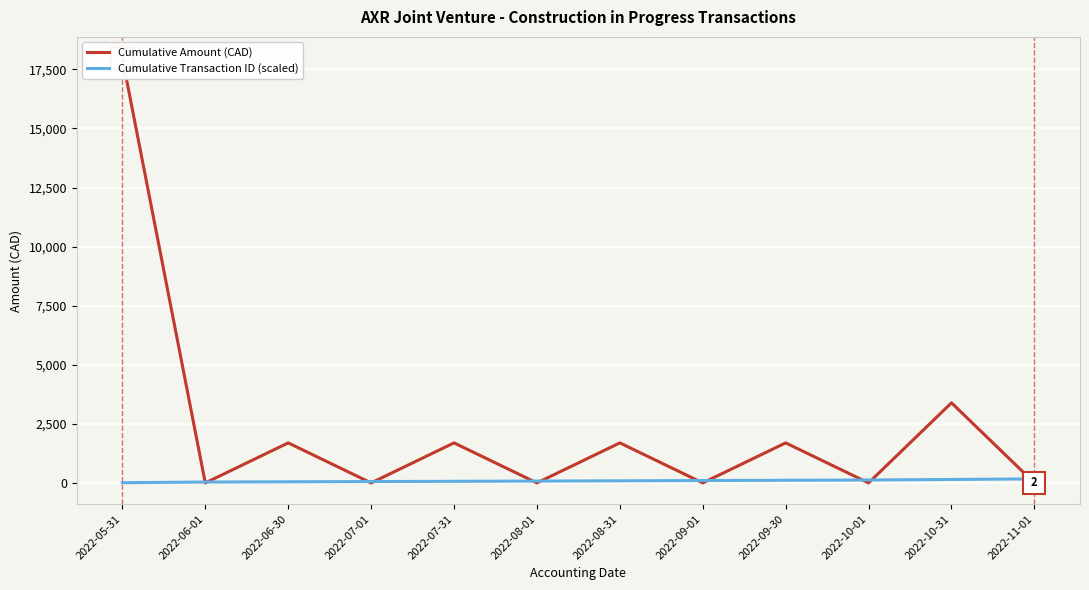

At 2022-09-30, list the series in order from smallest to largest.

Cumulative Transaction ID (scaled), Cumulative Amount (CAD)